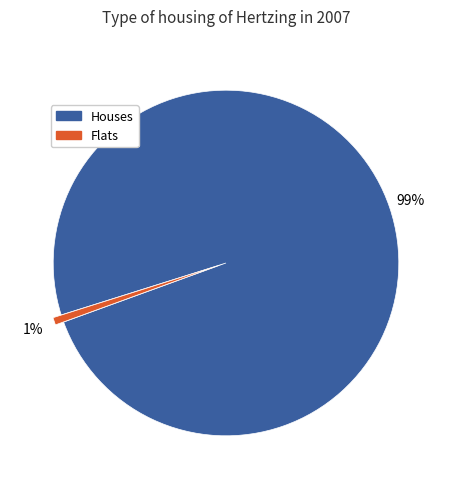

Does any single category account for the majority?

Yes